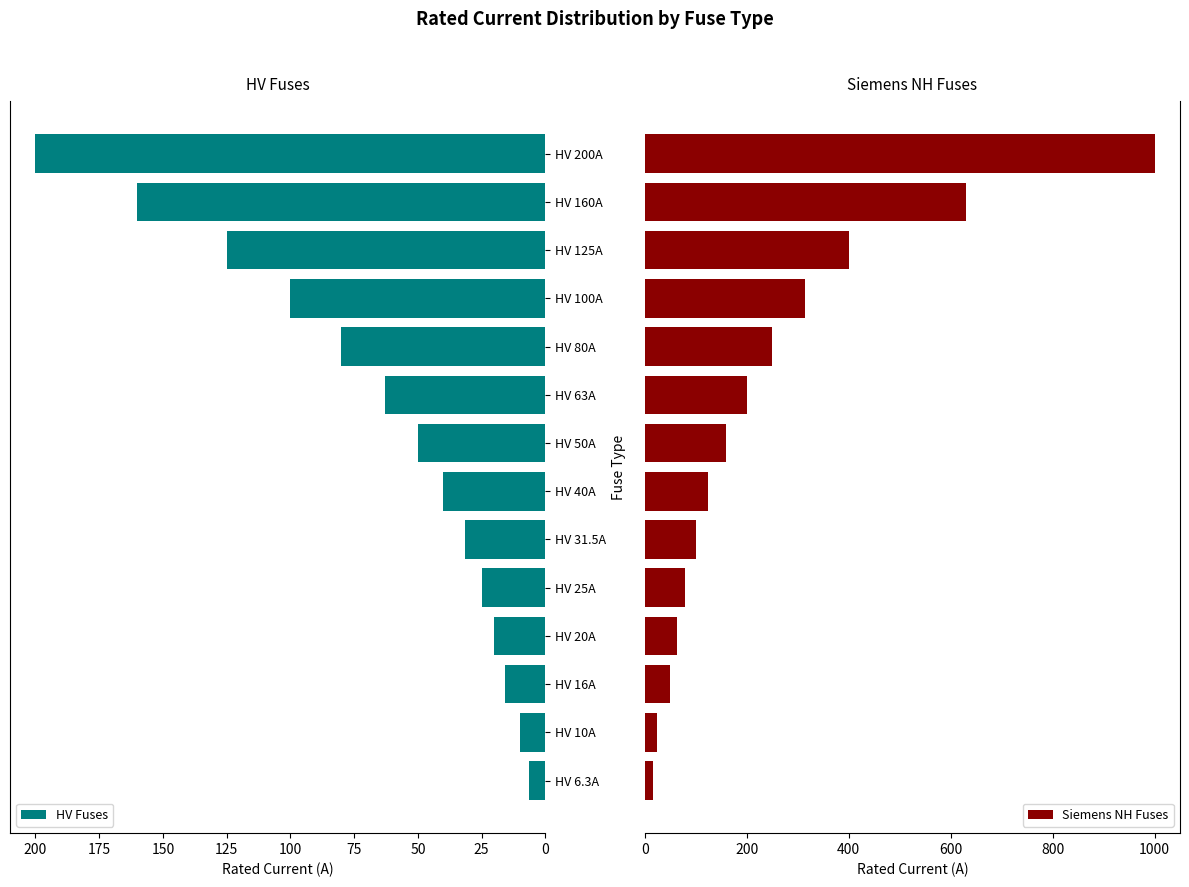

What is the difference between the maximum and minimum values in the HV Fuses series?

193.7